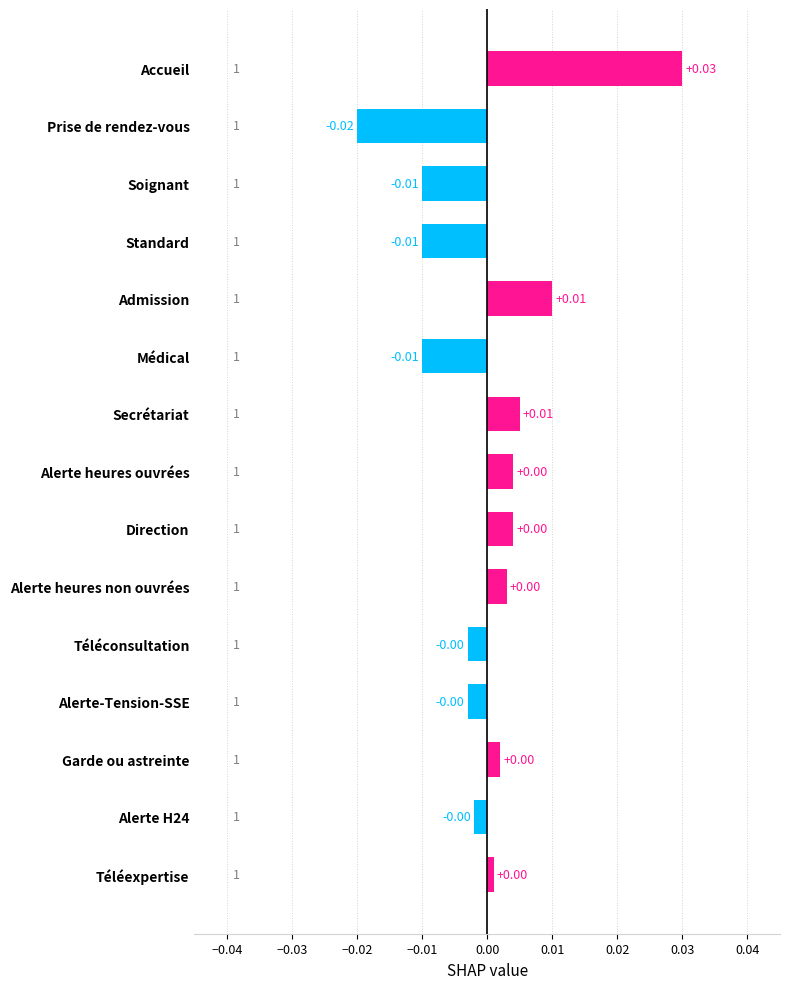

Which label corresponds to the smallest value in the chart?

Prise de rendez-vous